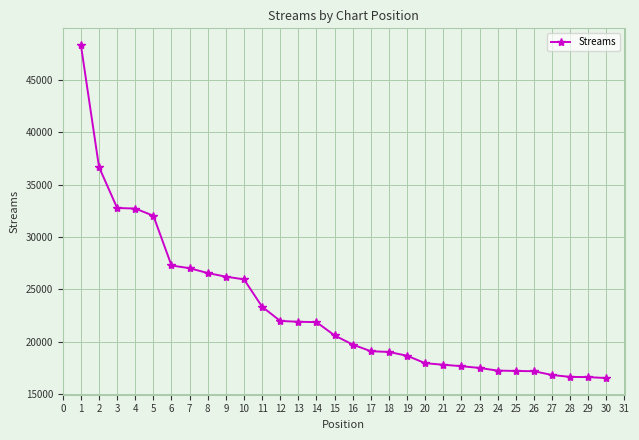

Is this an area chart (filled region under the line)?

No